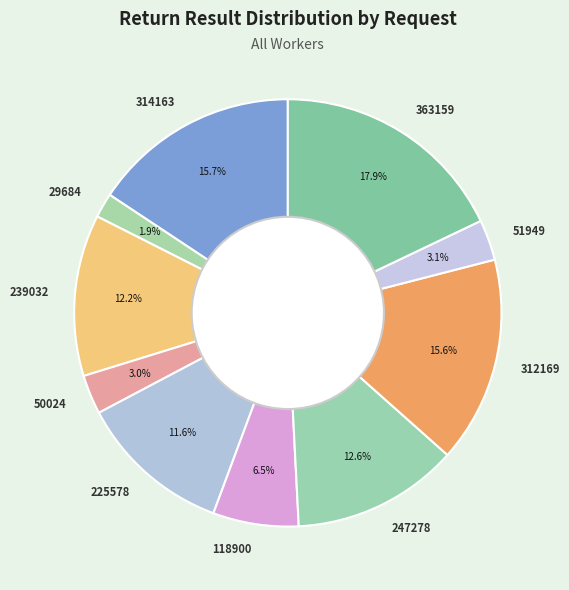

To the nearest percent, what is the difference between the largest and smallest slice percentages?

16%